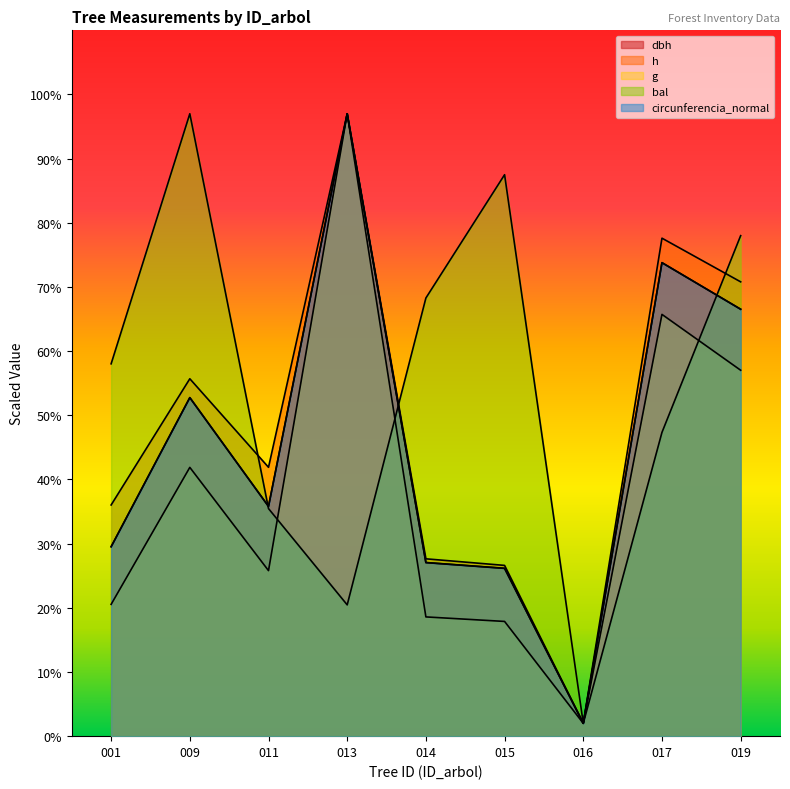

Reading left to right, extract all data points from this chart.

dbh: 29.5	52.8	35.8	97.0	27.0	26.1	2.0	73.8	66.5
h: 36.0	55.7	41.9	97.0	27.6	26.6	2.0	77.6	70.8
g: 20.5	41.9	25.8	97.0	18.6	17.9	2.0	65.7	57.0
bal: 58.0	97.0	35.5	20.5	68.3	87.5	2.0	47.3	78.0
circunferencia_normal: 29.5	52.8	35.8	97.0	27.1	26.2	2.0	73.8	66.5